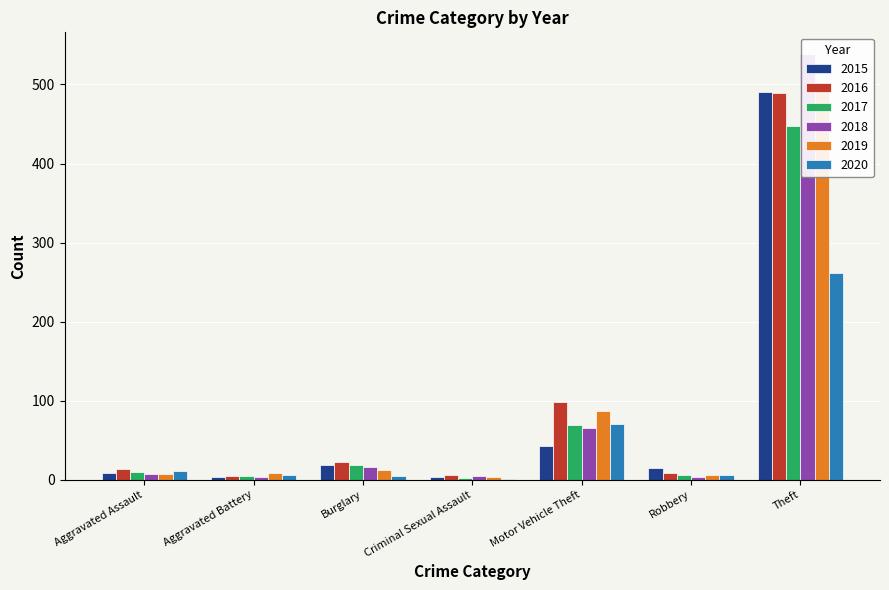

Which category has the lowest value across all series?

Criminal Sexual Assault